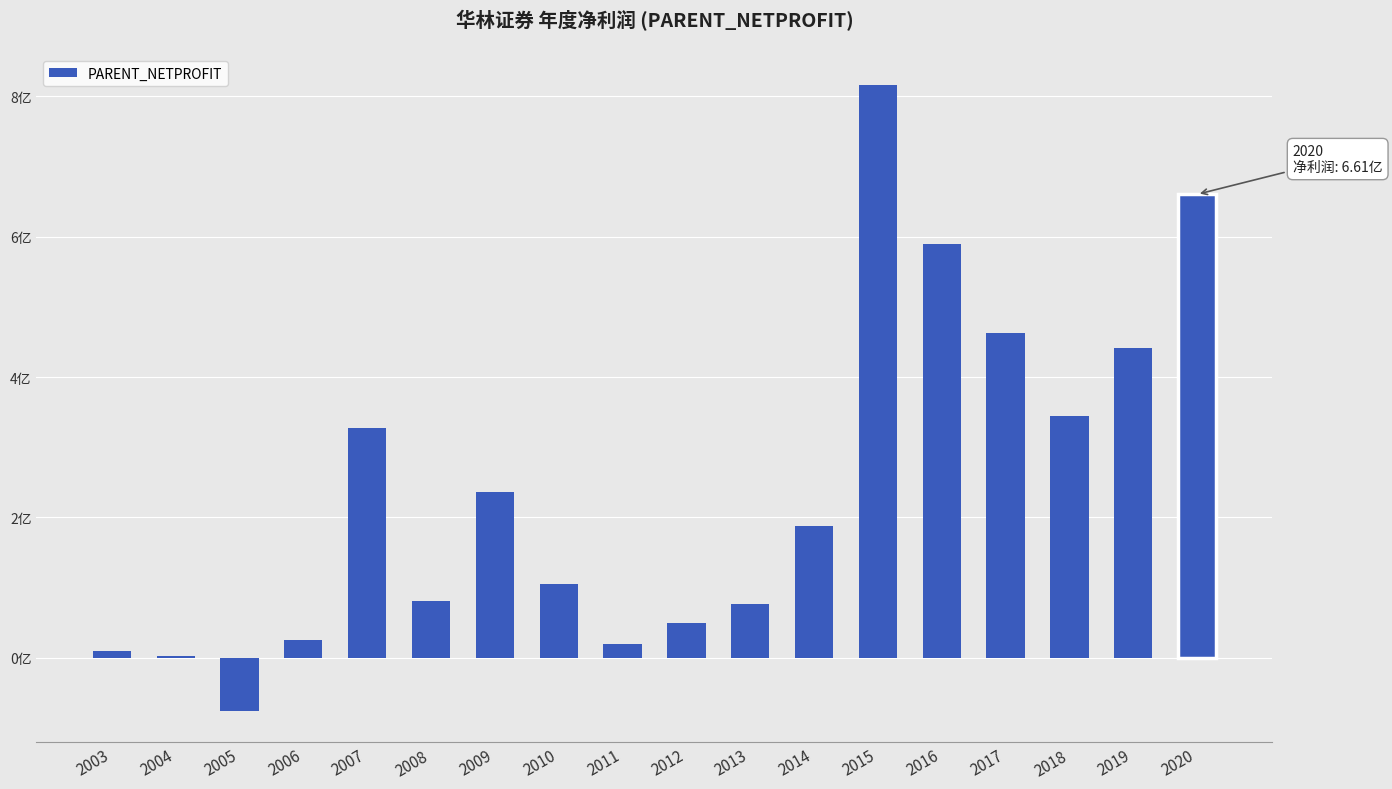

Are the bars horizontal?

No